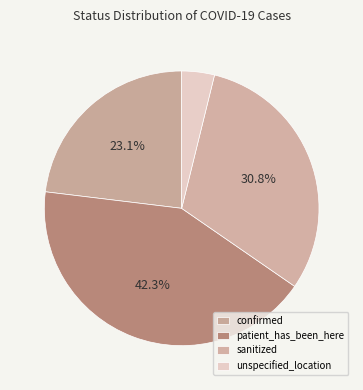

What percentage is the confirmed slice, to the nearest percent?

23%